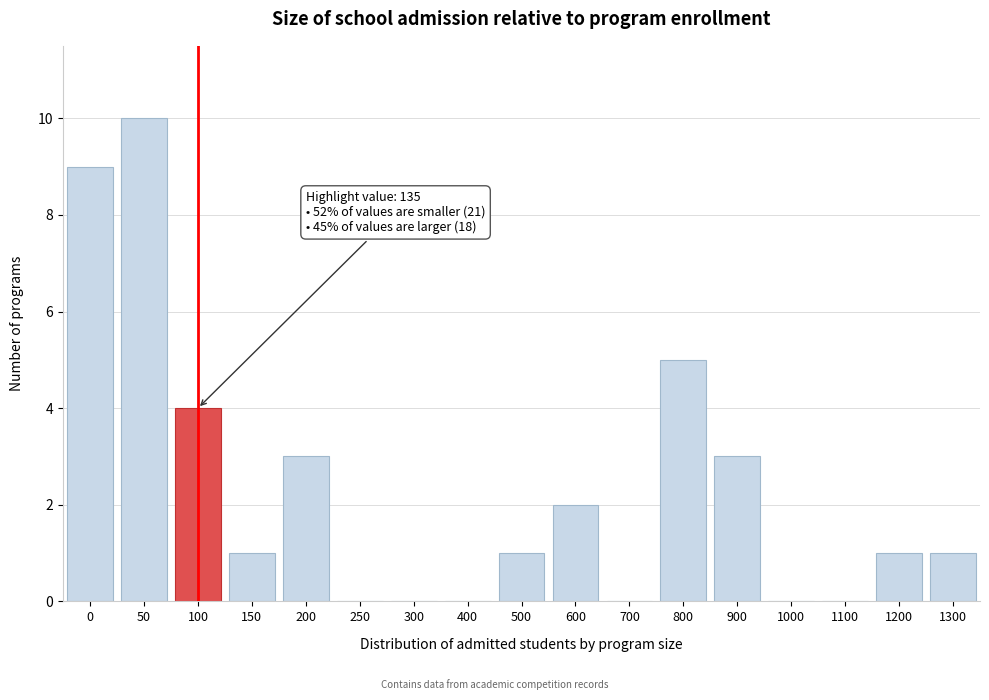

Reading left to right, extract all data points from this chart.

0=9	50=10	100=4	150=1	200=3	250=0	300=0	400=0	500=1	600=2	700=0	800=5	900=3	1000=0	1100=0	1200=1	1300=1